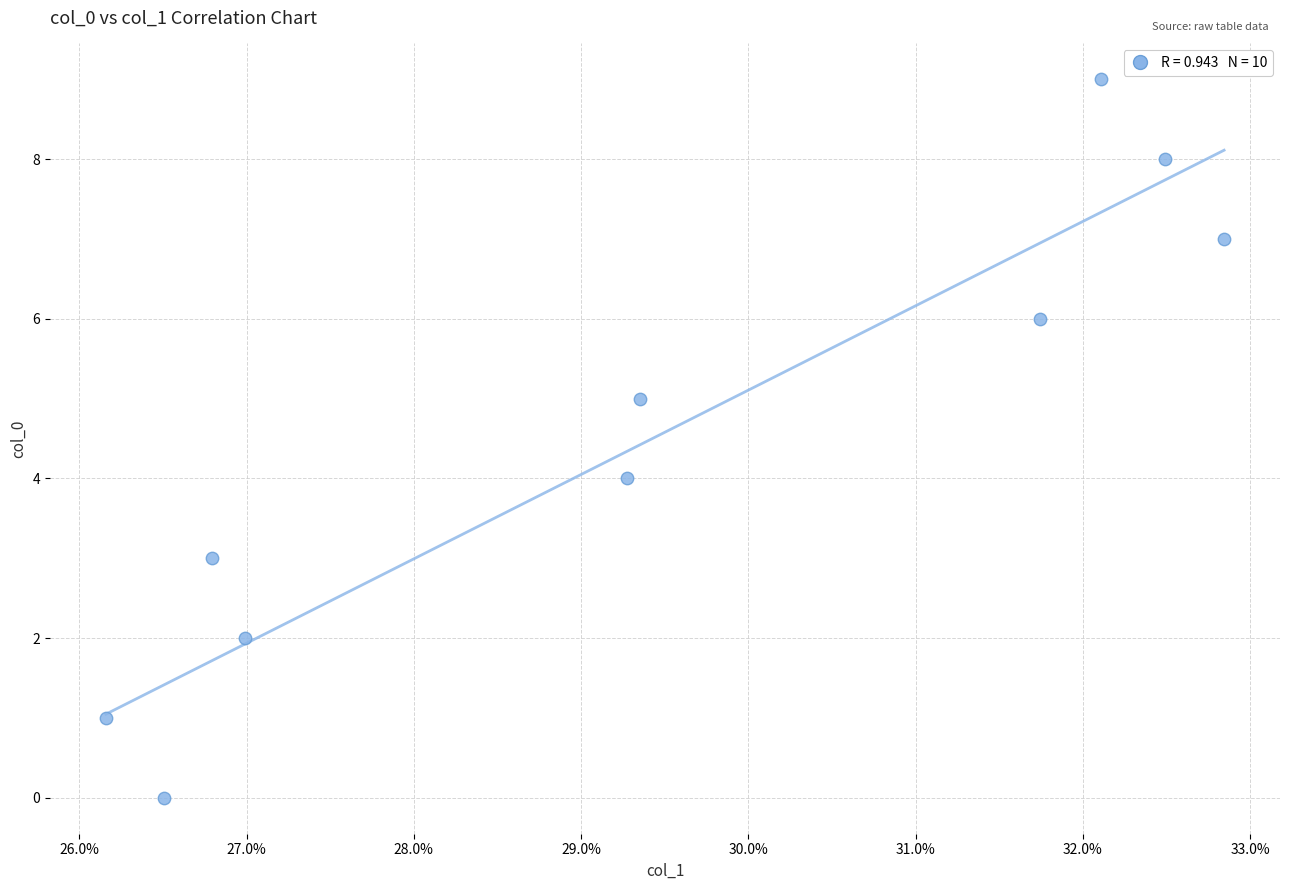

What is the range of Y values (max minus min)?

9